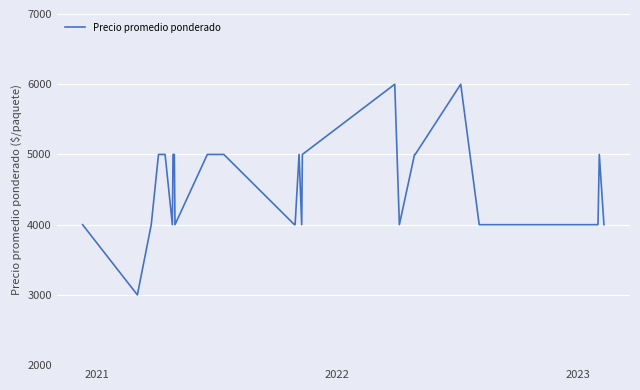

What is the minimum value shown in the chart?

3000